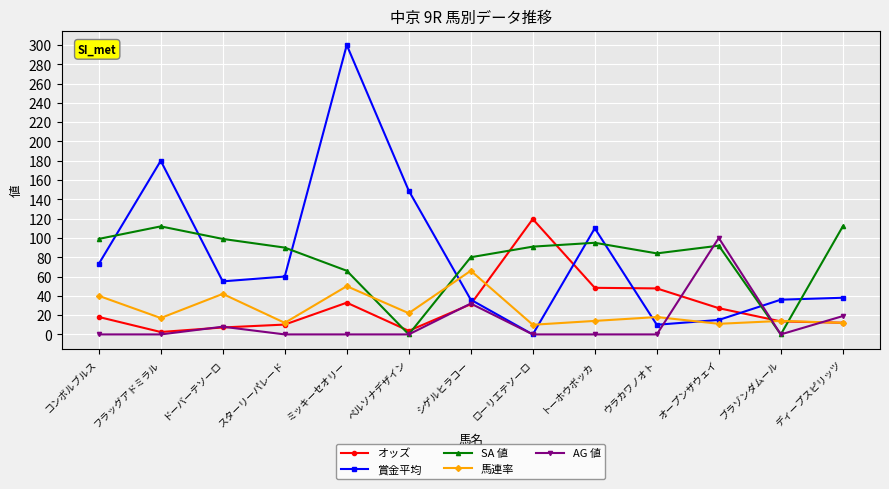

The オッズ series shows 48.4 at ミッキーセオリー. True or false?

False